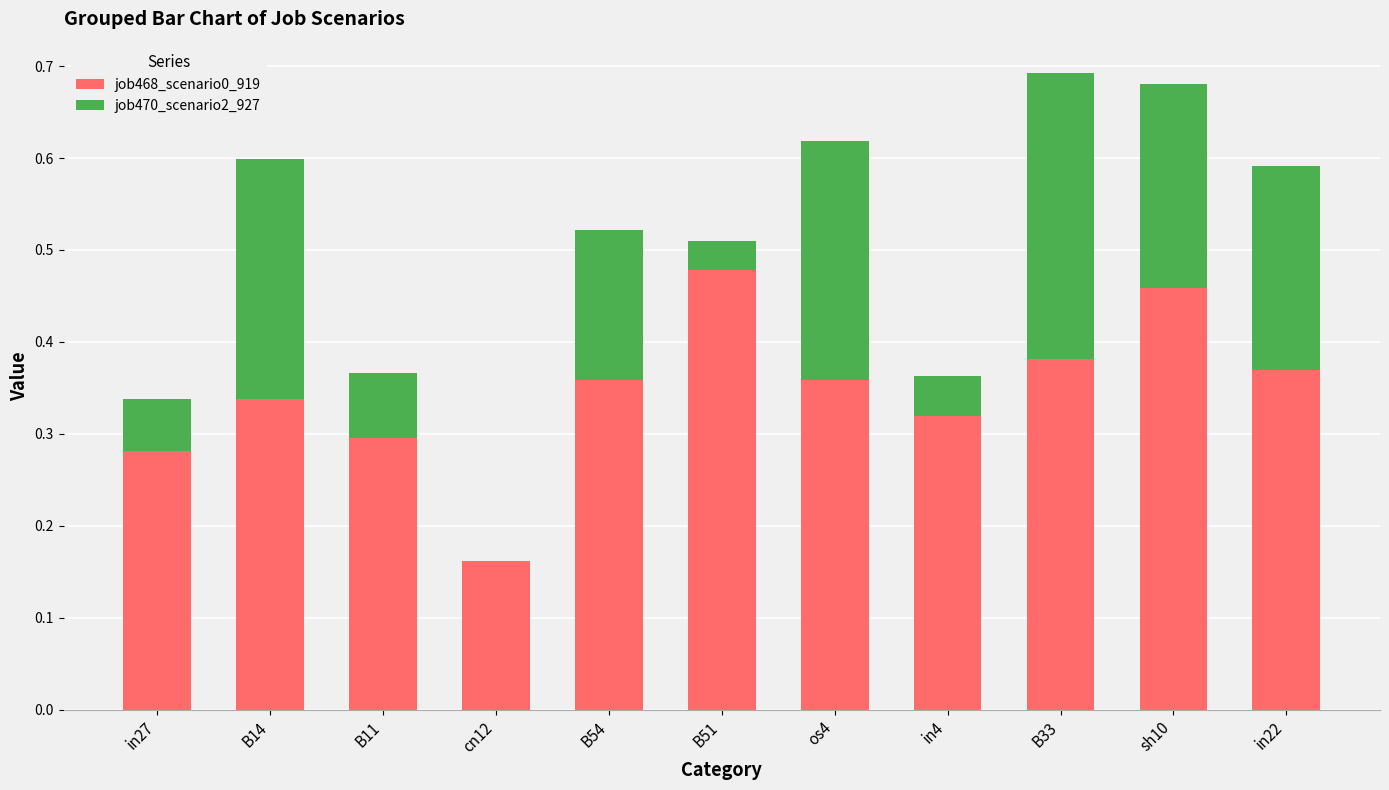

What is the total value across all series at os4?

0.6